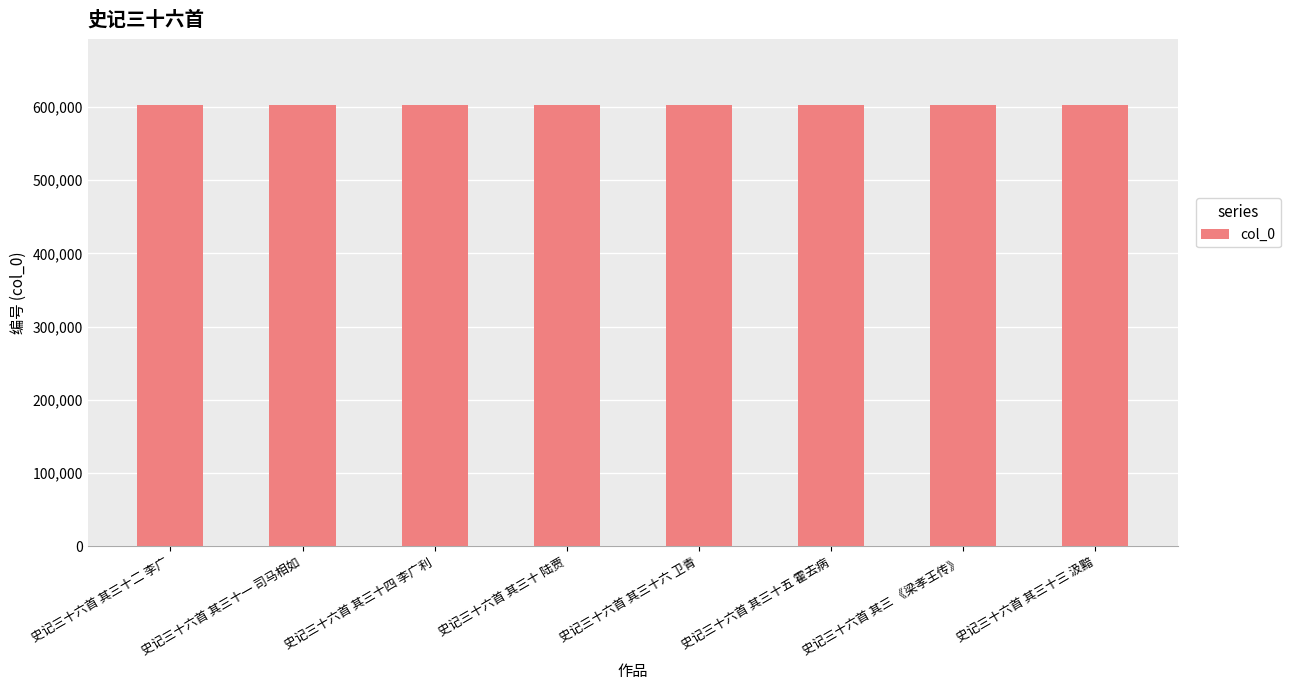

At which label does the data first exceed 601929?

史记三十六首 其三十四 李广利